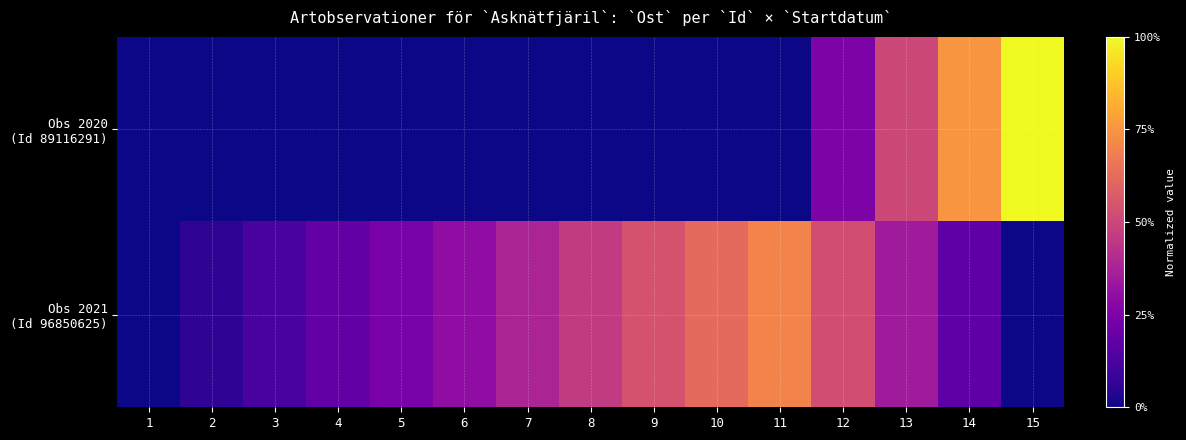

At which category does the chart reach its minimum across all series?

1